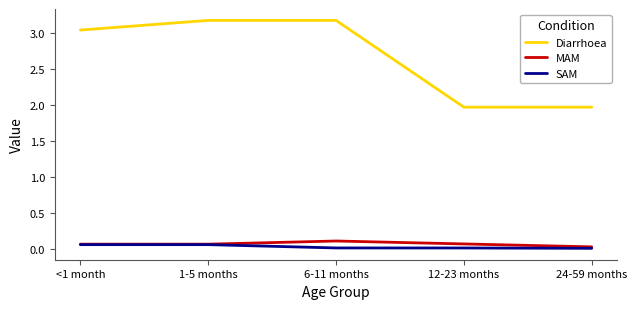

What are all the series names shown in the legend?

Diarrhoea, MAM, SAM